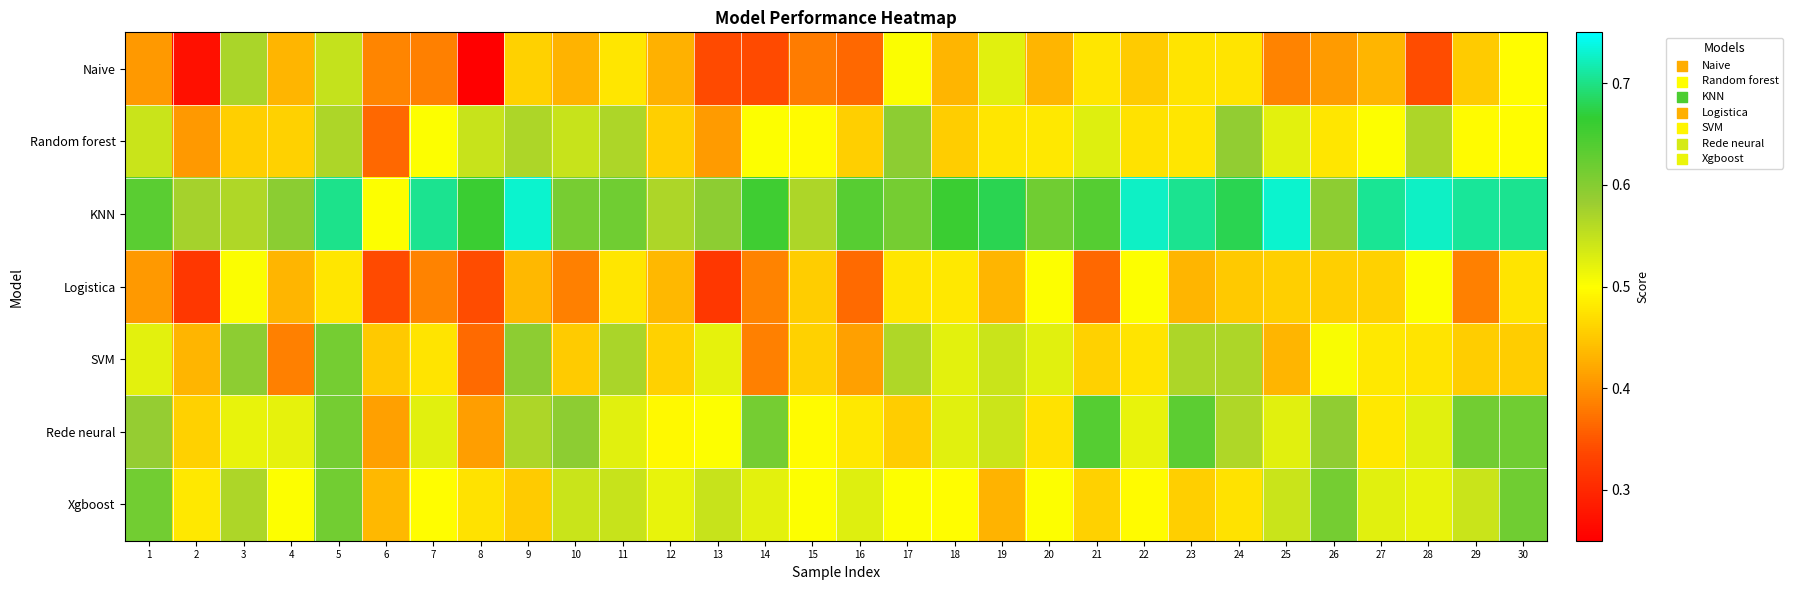

Reading left to right, extract all data points from this chart.

Naive: 1=0.4	2=0.3	3=0.6	4=0.4	5=0.5	6=0.4	7=0.4	8=0.3	9=0.5	10=0.4	11=0.5	12=0.4	13=0.3	14=0.3	15=0.4	16=0.4	17=0.5	18=0.4	19=0.5	20=0.4	21=0.5	22=0.5	23=0.5	24=0.5	25=0.4	26=0.4	27=0.4	28=0.3	29=0.5	30=0.5
Random forest: 1=0.5	2=0.4	3=0.5	4=0.5	5=0.6	6=0.4	7=0.5	8=0.5	9=0.6	10=0.5	11=0.6	12=0.5	13=0.4	14=0.5	15=0.5	16=0.5	17=0.6	18=0.5	19=0.5	20=0.5	21=0.5	22=0.5	23=0.5	24=0.6	25=0.5	26=0.5	27=0.5	28=0.6	29=0.5	30=0.5
KNN: 1=0.6	2=0.6	3=0.6	4=0.6	5=0.7	6=0.5	7=0.7	8=0.7	9=0.7	10=0.6	11=0.6	12=0.6	13=0.6	14=0.7	15=0.6	16=0.6	17=0.6	18=0.7	19=0.7	20=0.6	21=0.6	22=0.7	23=0.7	24=0.7	25=0.7	26=0.6	27=0.7	28=0.7	29=0.7	30=0.7
Logistica: 1=0.4	2=0.3	3=0.5	4=0.4	5=0.5	6=0.3	7=0.4	8=0.3	9=0.4	10=0.4	11=0.5	12=0.4	13=0.3	14=0.4	15=0.5	16=0.4	17=0.5	18=0.5	19=0.4	20=0.5	21=0.4	22=0.5	23=0.4	24=0.5	25=0.5	26=0.5	27=0.5	28=0.5	29=0.4	30=0.5
SVM: 1=0.5	2=0.4	3=0.6	4=0.4	5=0.6	6=0.5	7=0.5	8=0.4	9=0.6	10=0.5	11=0.6	12=0.5	13=0.5	14=0.4	15=0.5	16=0.4	17=0.6	18=0.5	19=0.5	20=0.5	21=0.5	22=0.5	23=0.6	24=0.6	25=0.4	26=0.5	27=0.5	28=0.5	29=0.5	30=0.5
Rede neural: 1=0.6	2=0.5	3=0.5	4=0.5	5=0.6	6=0.4	7=0.5	8=0.4	9=0.6	10=0.6	11=0.5	12=0.5	13=0.5	14=0.6	15=0.5	16=0.5	17=0.5	18=0.5	19=0.5	20=0.5	21=0.6	22=0.5	23=0.6	24=0.6	25=0.5	26=0.6	27=0.5	28=0.5	29=0.6	30=0.6
Xgboost: 1=0.6	2=0.5	3=0.6	4=0.5	5=0.6	6=0.4	7=0.5	8=0.5	9=0.5	10=0.5	11=0.5	12=0.5	13=0.5	14=0.5	15=0.5	16=0.5	17=0.5	18=0.5	19=0.4	20=0.5	21=0.5	22=0.5	23=0.5	24=0.5	25=0.5	26=0.6	27=0.5	28=0.5	29=0.5	30=0.6